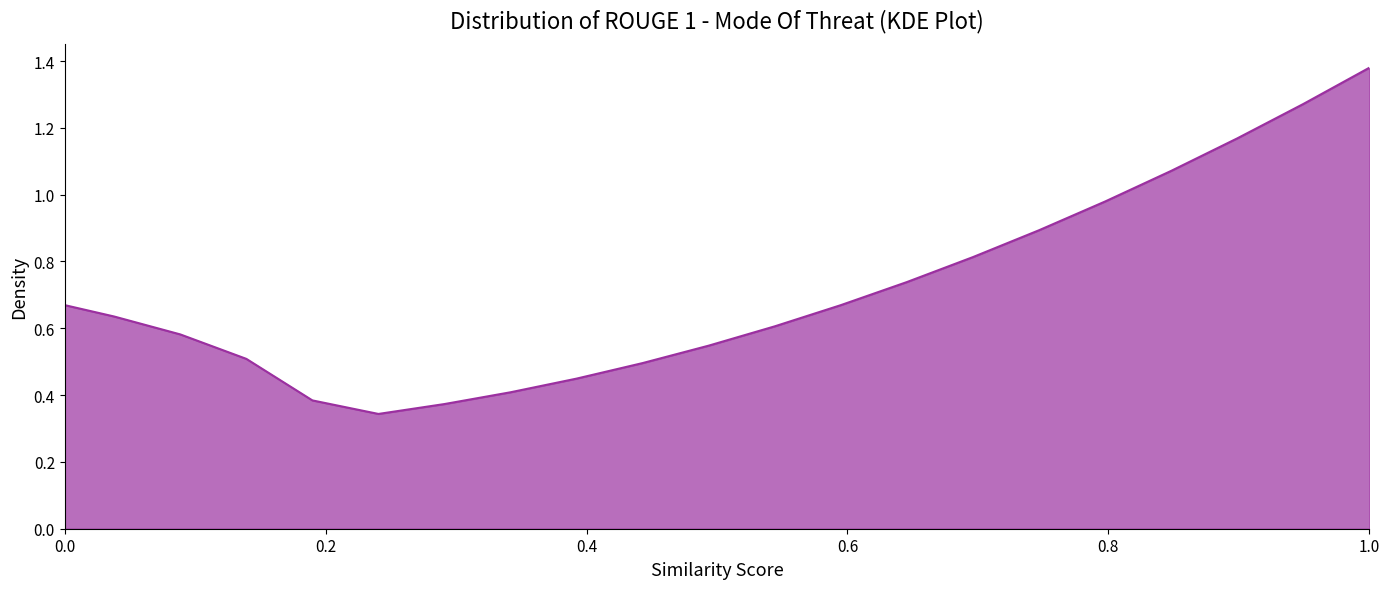

How many lines are shown in the chart?

1